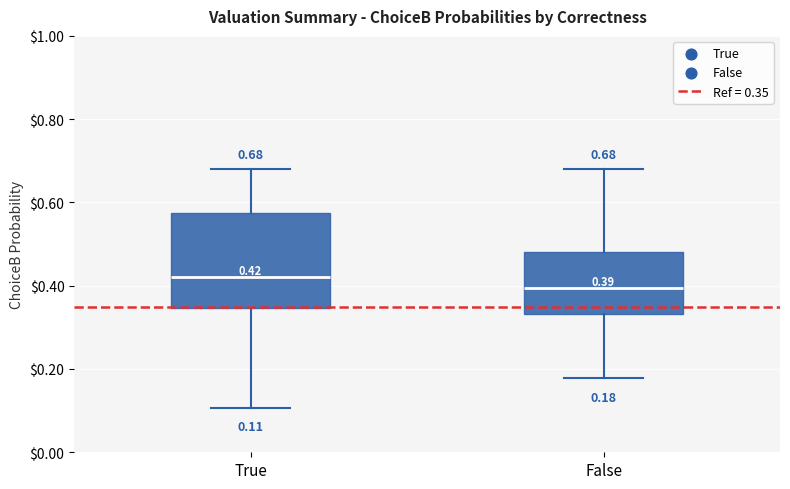

Which box has the lowest median line?

False